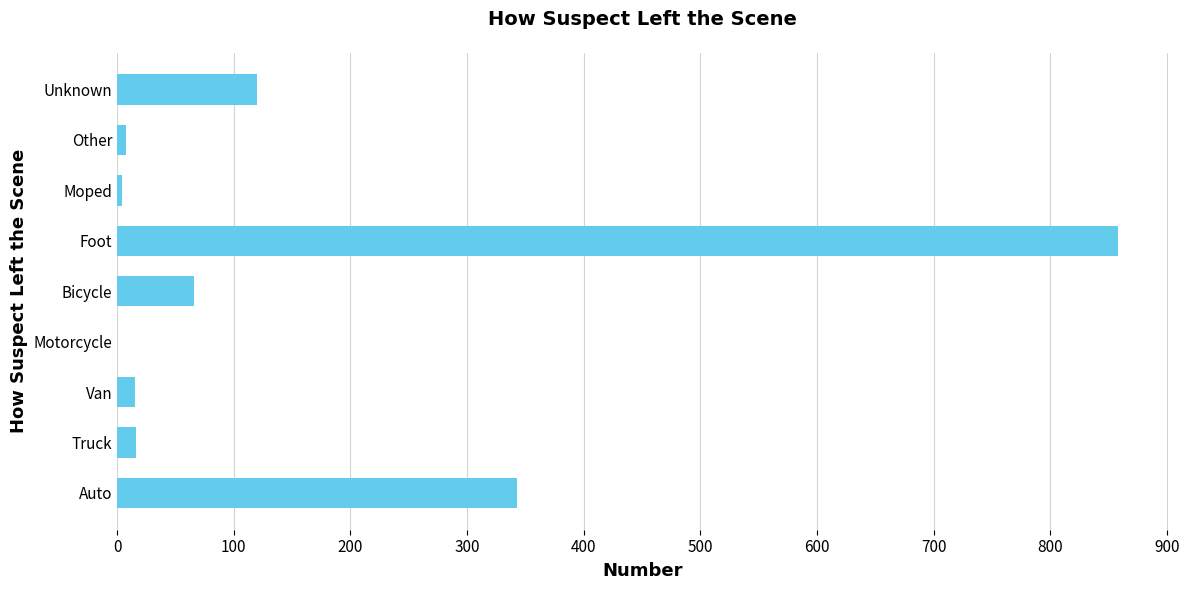

True or false: the data shows 1201 at Foot.

False